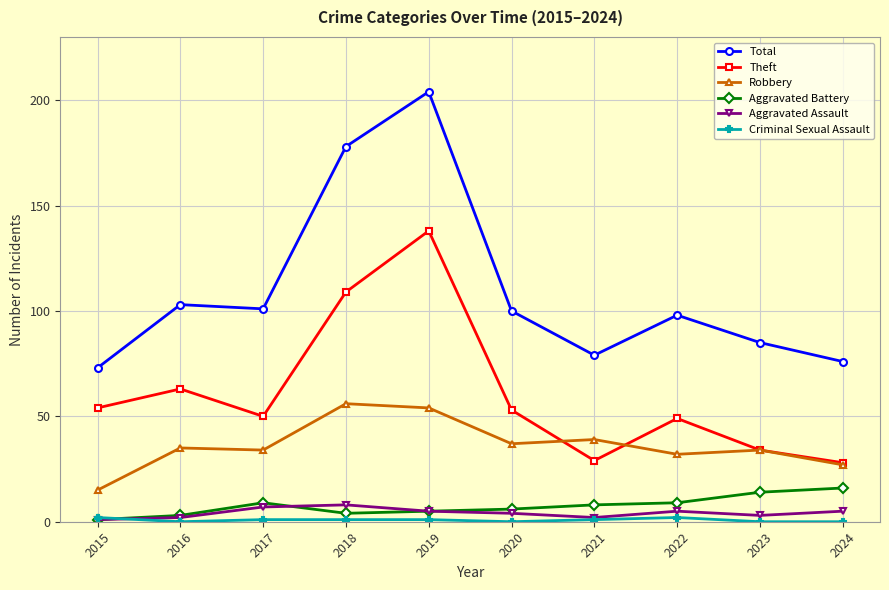

Which category has the highest value across all series?

2019